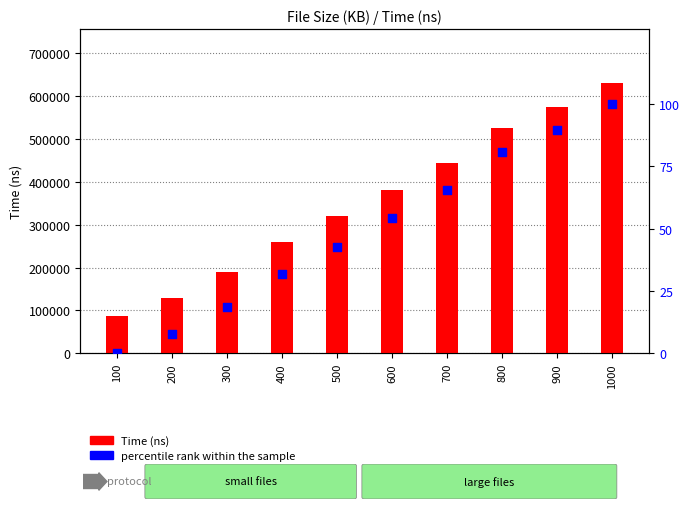

At which category is the sum across all series the highest?

1000